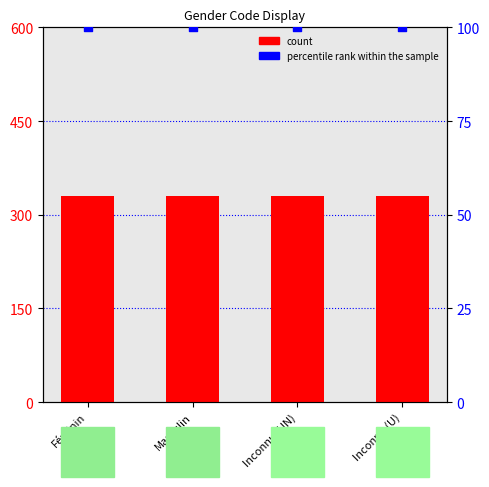

Which series has the widest spread of Y values?

count